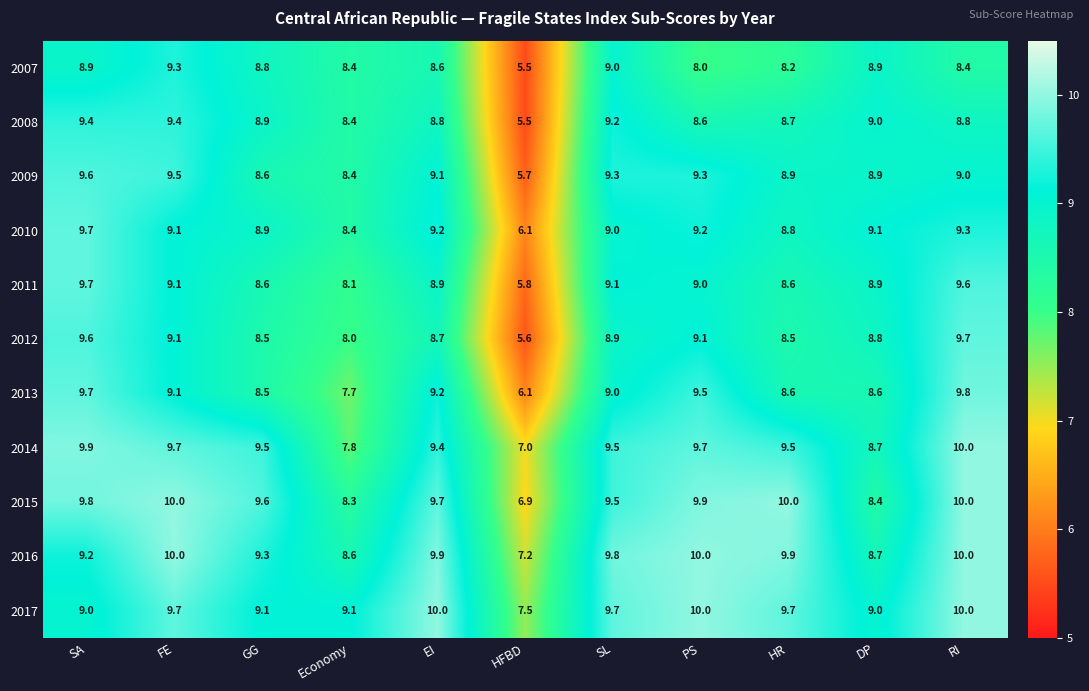

What is the spread (max minus min) of values at SA?

1.0